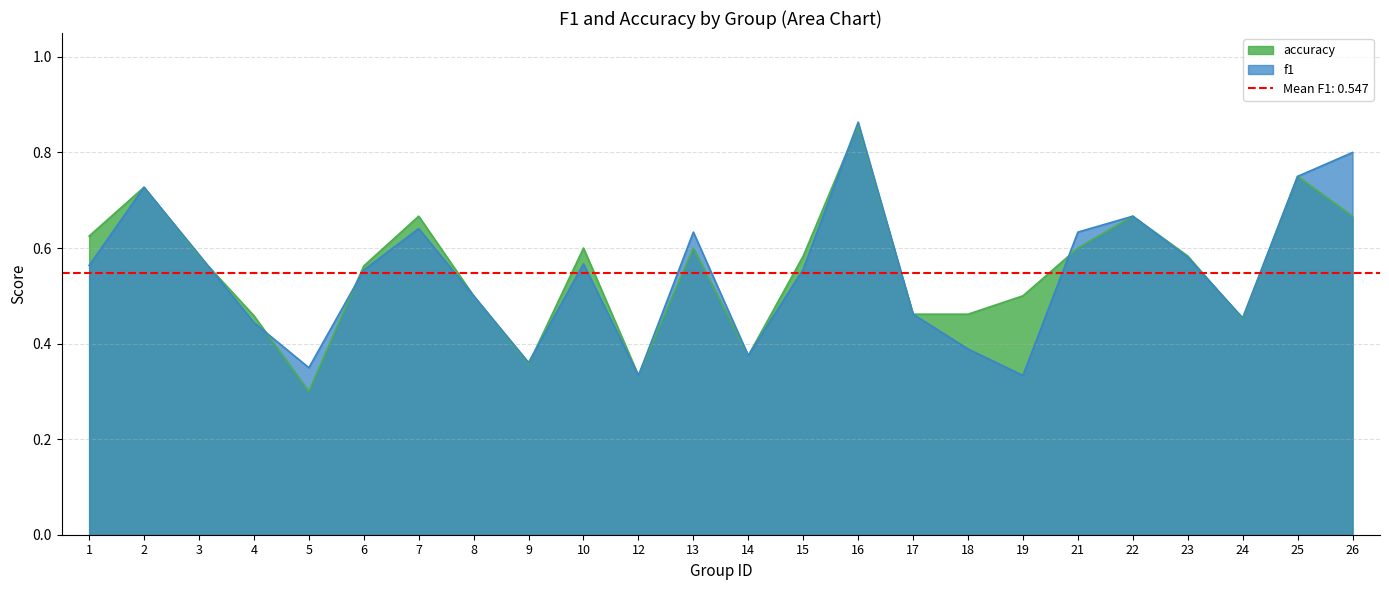

Which has a higher value, 23 or 13?

13